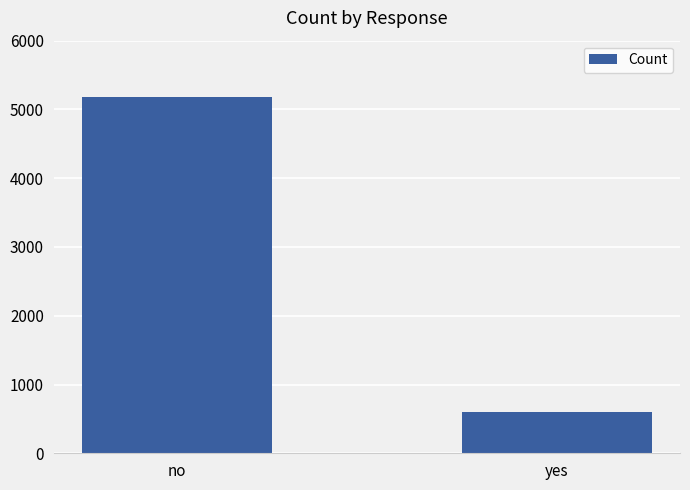

List the labels in order of value, smallest first.

yes, no